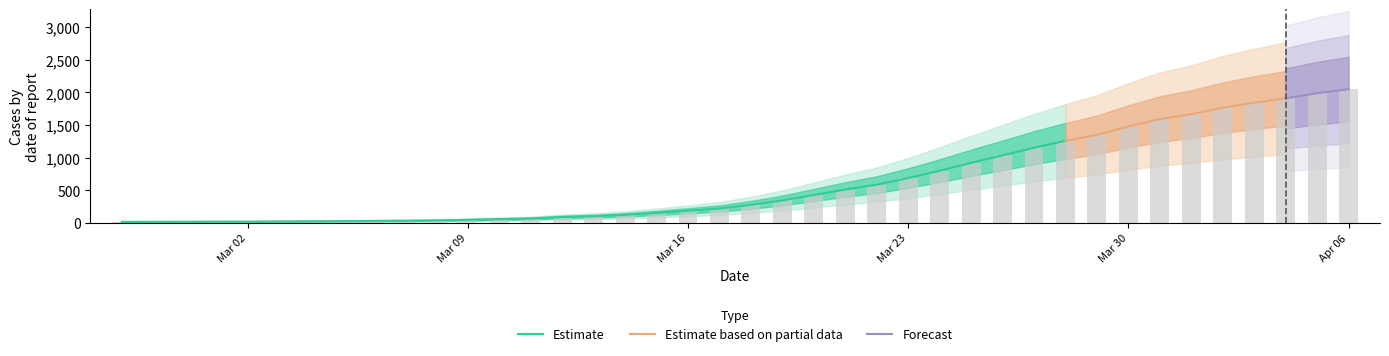

What is the average value?

622